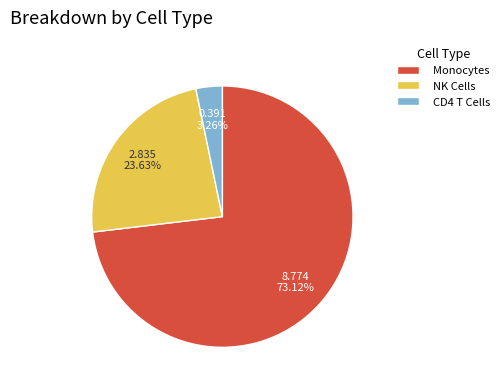

Is there a majority slice in this chart?

Yes